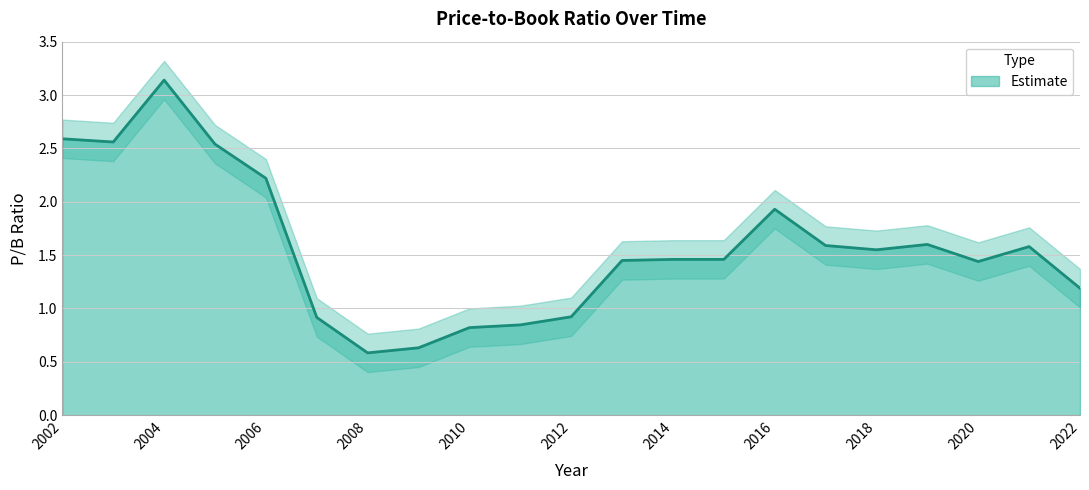

Which label corresponds to the smallest value in the chart?

2008